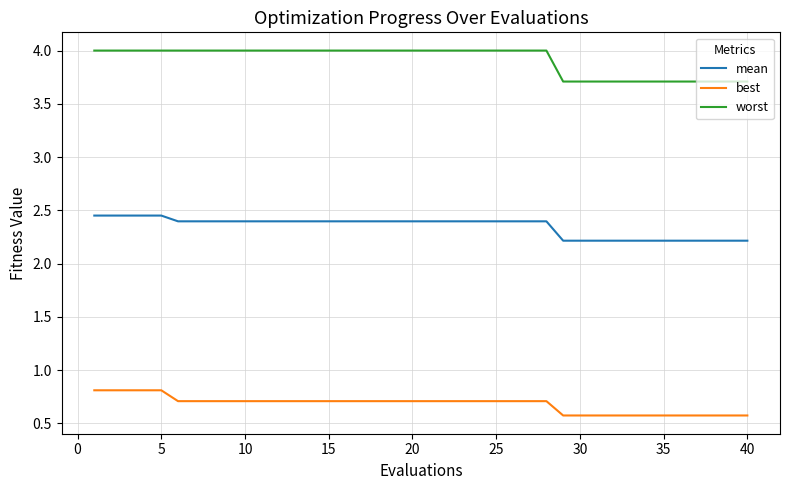

How many lines are shown in the chart?

3